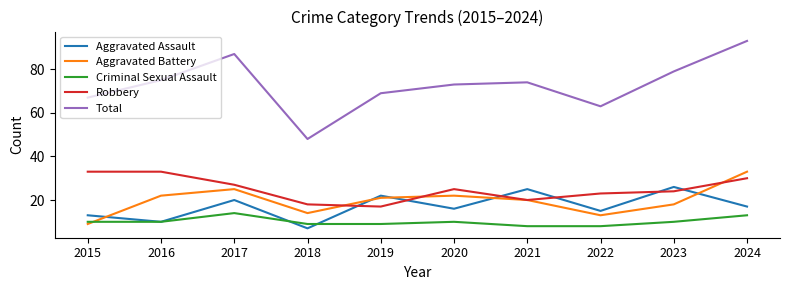

What is the total value across all series at 2021?

147